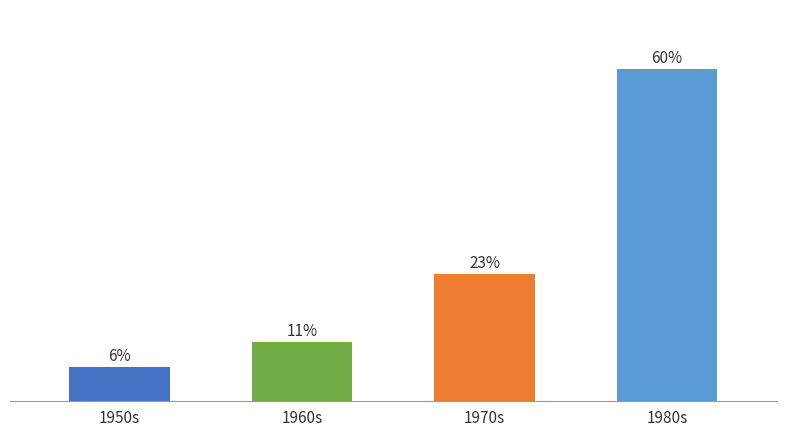

Rank the categories by value from highest to lowest.

1980s, 1970s, 1960s, 1950s